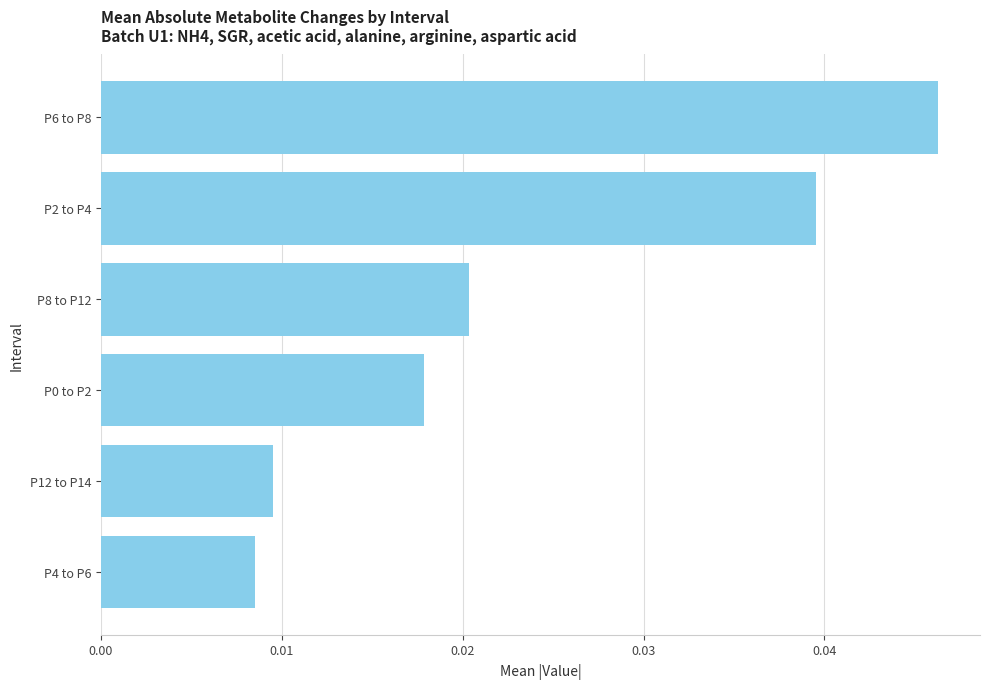

What position from the bottom is P6 to P8?

6